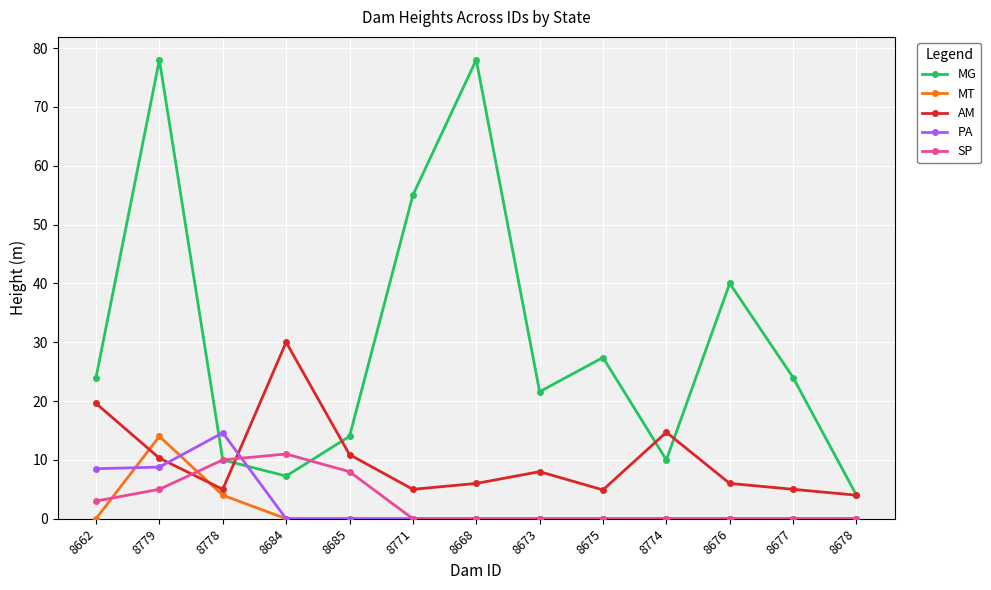

What is the average value of the MT series?

1.4